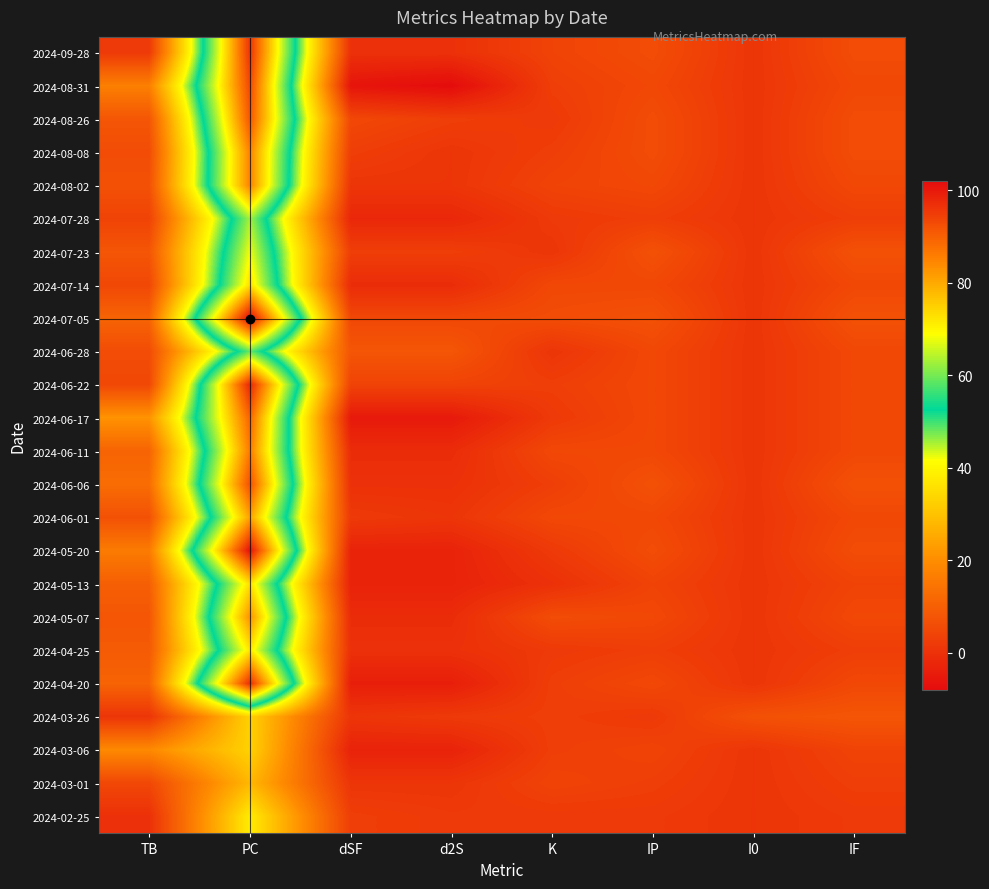

Reading right to left, list all the values displayed in this chart.

2024-09-28: IF=6	I0=1	IP=6	K=4	d2S=0	dSF=0	PC=96	TB=2
2024-08-31: IF=5	I0=1	IP=5	K=3	d2S=-8	dSF=-6	PC=93	TB=17
2024-08-26: IF=6	I0=1	IP=6	K=2	d2S=3	dSF=5	PC=91	TB=8
2024-08-08: IF=6	I0=1	IP=6	K=3	d2S=1	dSF=3	PC=85	TB=6
2024-08-02: IF=5	I0=1	IP=5	K=4	d2S=1	dSF=1	PC=85	TB=7
2024-07-28: IF=3	I0=1	IP=3	K=2	d2S=-2	dSF=-2	PC=63	TB=4
2024-07-23: IF=7	I0=1	IP=7	K=1	d2S=3	dSF=3	PC=68	TB=8
2024-07-14: IF=5	I0=1	IP=5	K=5	d2S=-1	dSF=-1	PC=73	TB=5
2024-07-05: IF=7	I0=1	IP=7	K=6	d2S=5	dSF=5	PC=102	TB=11
2024-06-28: IF=5	I0=1	IP=5	K=1	d2S=8	dSF=8	PC=59	TB=6
2024-06-22: IF=5	I0=1	IP=5	K=3	d2S=4	dSF=4	PC=98	TB=5
2024-06-17: IF=5	I0=1	IP=5	K=2	d2S=-5	dSF=-5	PC=89	TB=21
2024-06-11: IF=5	I0=1	IP=5	K=5	d2S=-1	dSF=-1	PC=86	TB=11
2024-06-06: IF=7	I0=1	IP=7	K=3	d2S=0	dSF=0	PC=92	TB=13
2024-06-01: IF=5	I0=1	IP=5	K=5	d2S=1	dSF=2	PC=81	TB=7
2024-05-20: IF=6	I0=1	IP=6	K=2	d2S=-3	dSF=-3	PC=101	TB=16
2024-05-13: IF=4	I0=1	IP=4	K=0	d2S=-3	dSF=-3	PC=73	TB=10
2024-05-07: IF=5	I0=1	IP=5	K=6	d2S=-1	dSF=-1	PC=83	TB=8
2024-04-25: IF=3	I0=1	IP=3	K=2	d2S=0	dSF=0	PC=72	TB=9
2024-04-20: IF=5	I0=1	IP=5	K=3	d2S=-4	dSF=-4	PC=97	TB=11
2024-03-26: IF=8	I0=7	IP=2	K=3	d2S=2	dSF=1	PC=33	TB=1
2024-03-06: IF=4	I0=1	IP=4	K=3	d2S=-3	dSF=-3	PC=33	TB=19
2024-03-01: IF=3	I0=1	IP=3	K=4	d2S=1	dSF=1	PC=28	TB=5
2024-02-25: IF=2	I0=1	IP=2	K=2	d2S=2	dSF=3	PC=38	TB=0